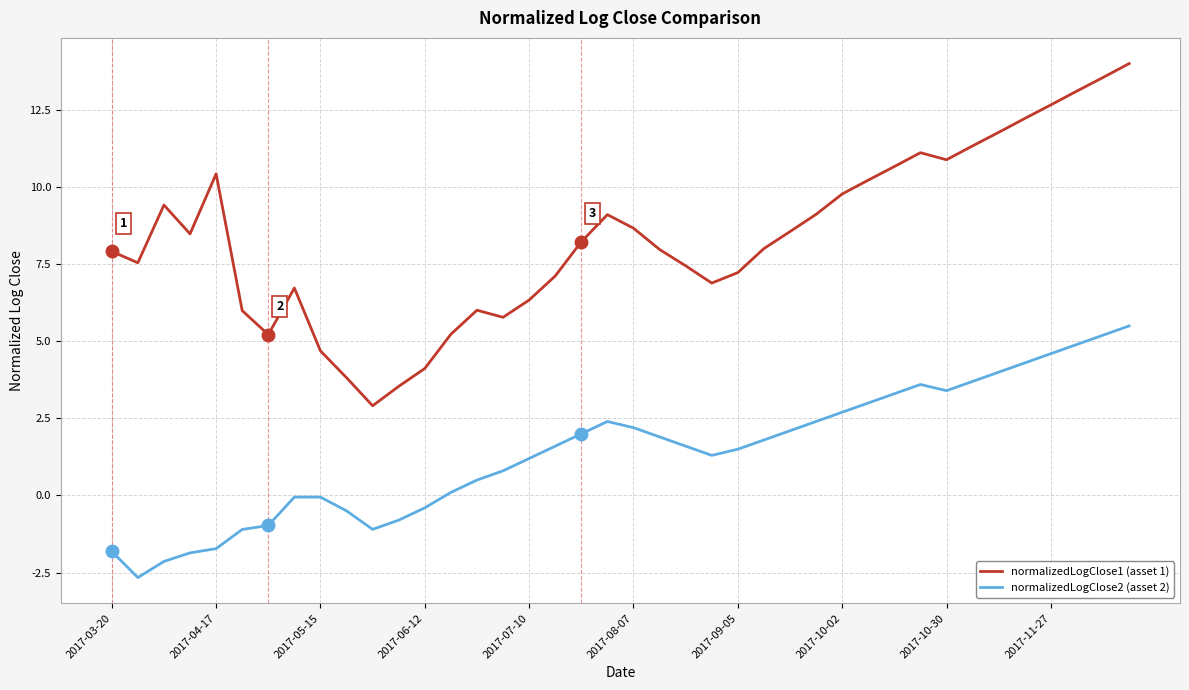

True or false: normalizedLogClose1 (asset 1) and normalizedLogClose2 (asset 2) intersect in this chart.

False